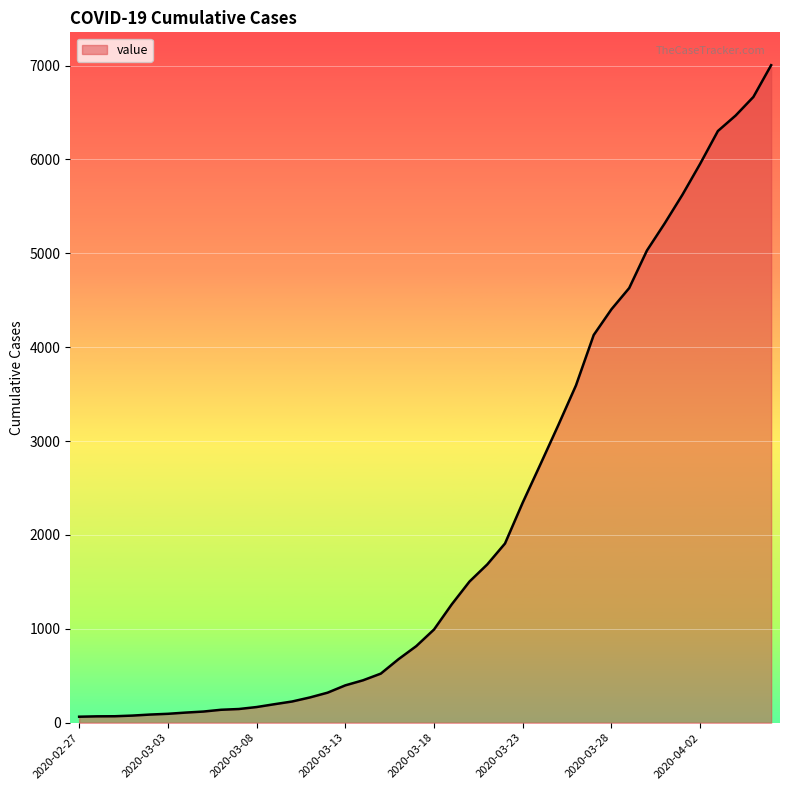

What is the greatest value displayed?

7004